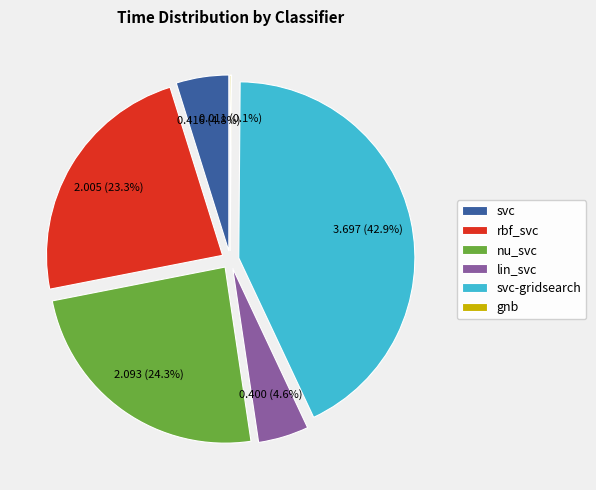

Does lin_svc account for over 50% of the chart?

No